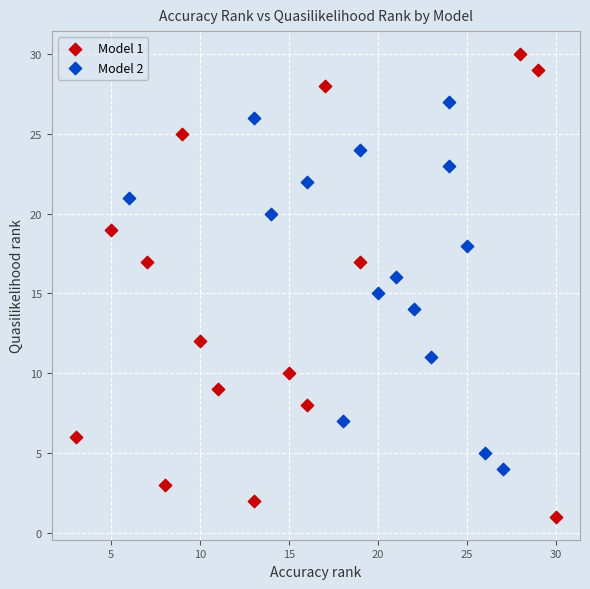

Which series reaches the minimum Y coordinate?

Model 1